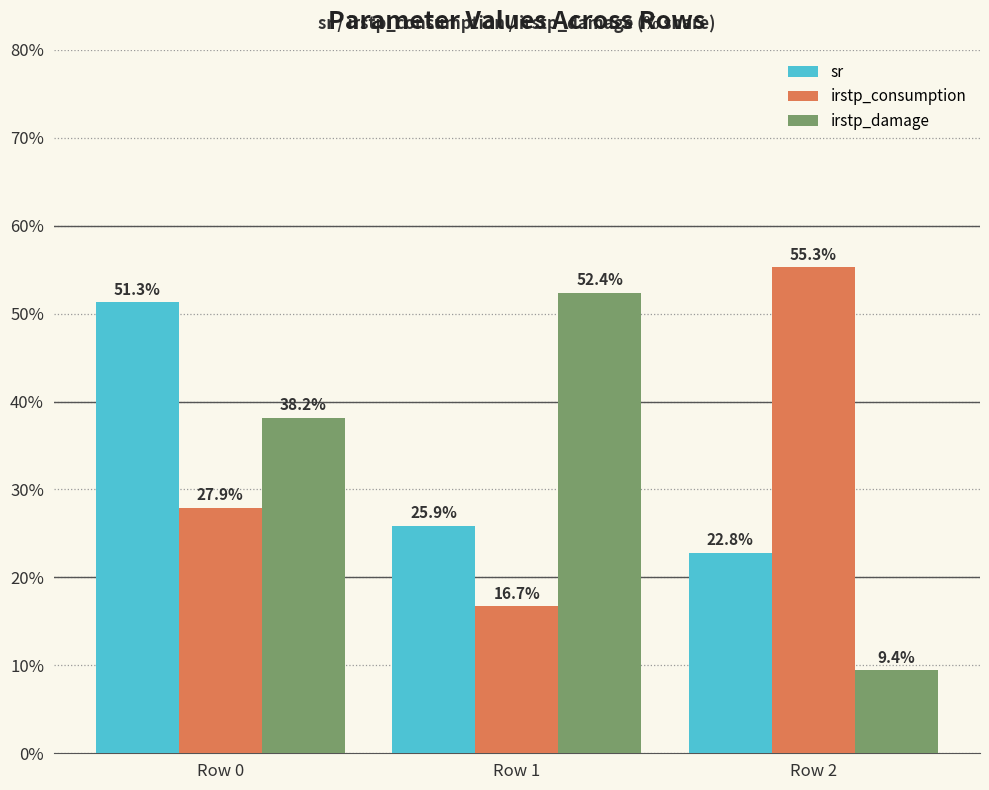

How many data points in sr are above 25?

2